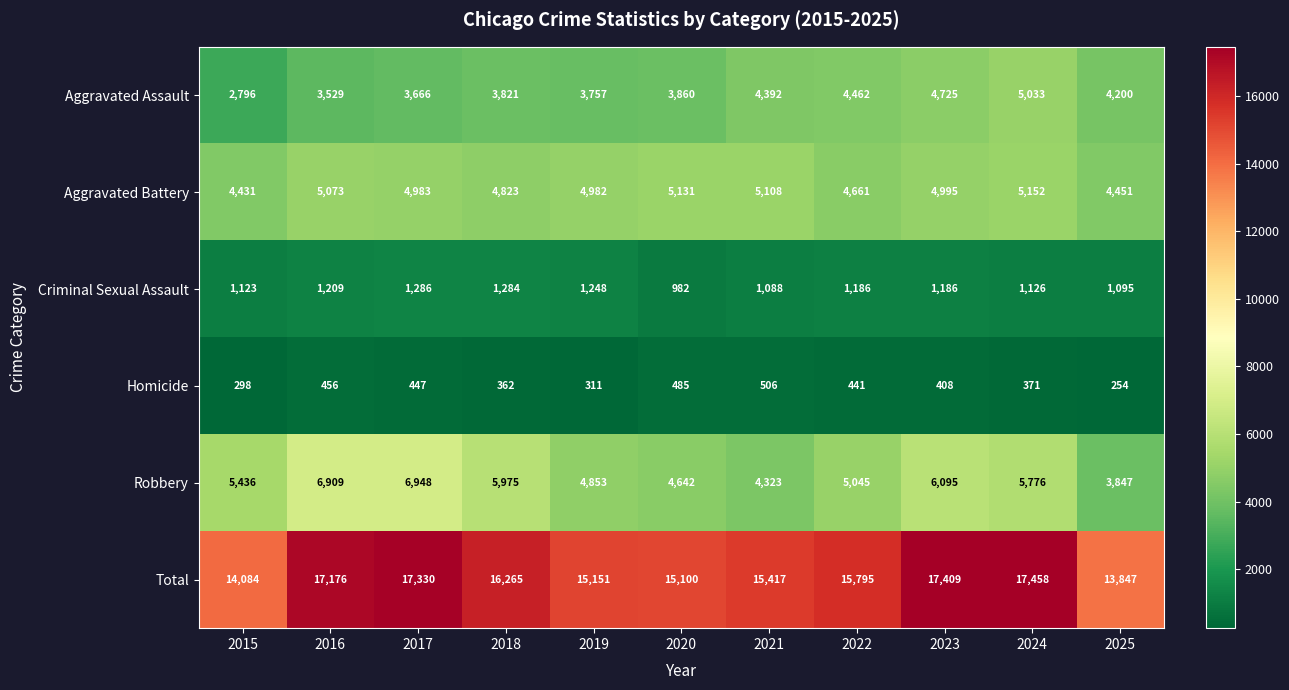

At which label does Total first exceed 15795?

2016